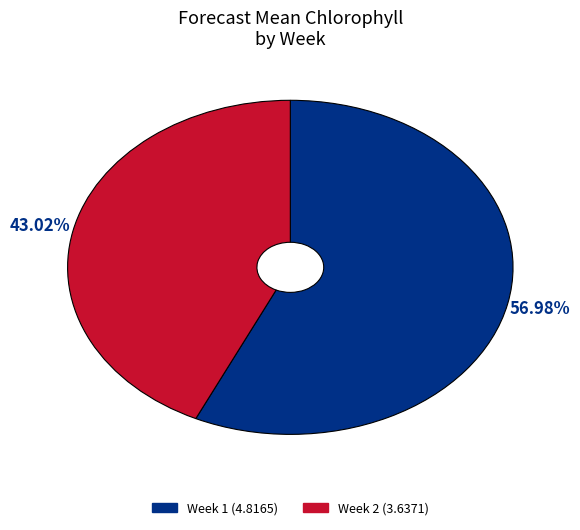

Rank the categories by value from lowest to highest.

Week 2, Week 1